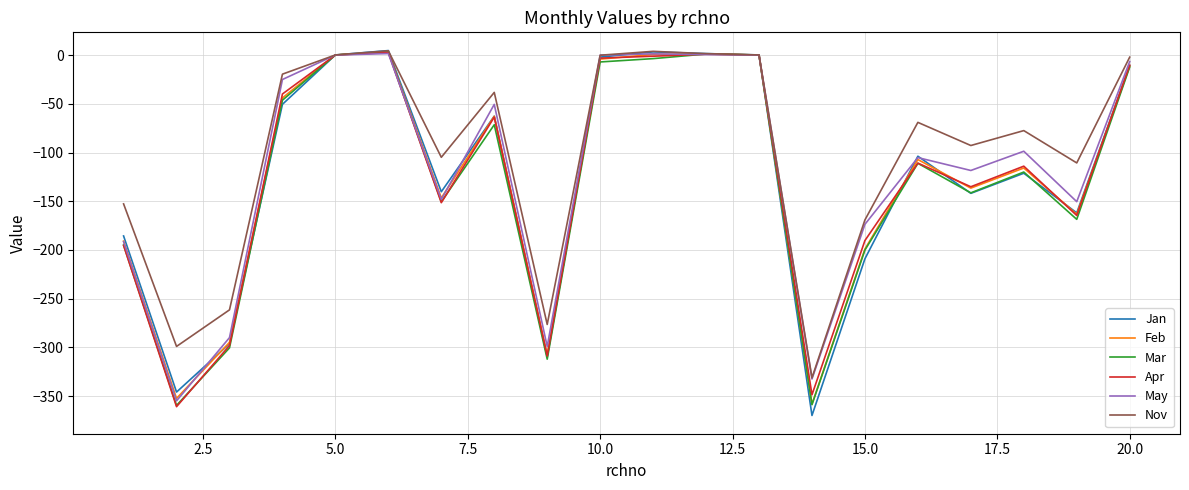

In Jan, how many points are higher than both neighbors (excluding endpoints)?

5